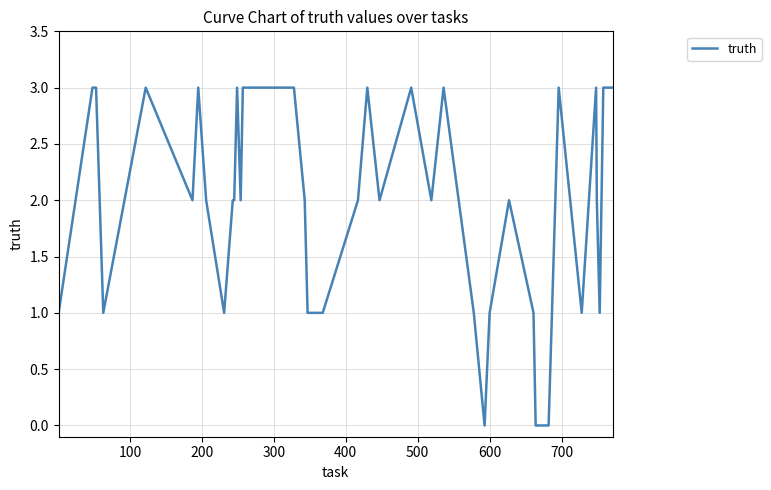

What is the maximum value shown in the chart?

3